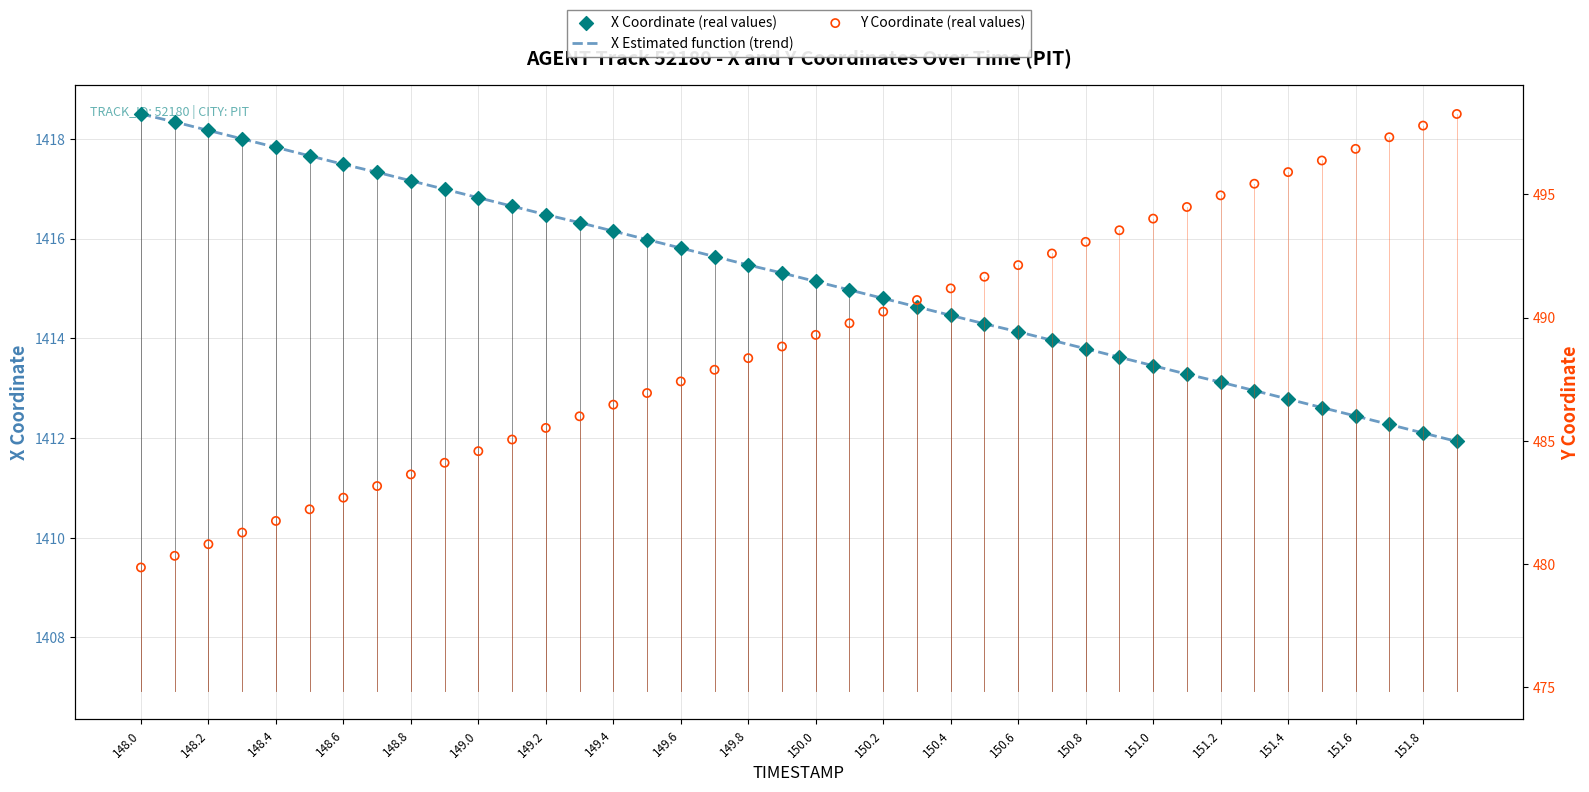

Which series has the widest spread of Y values?

Y Coordinate (real values)